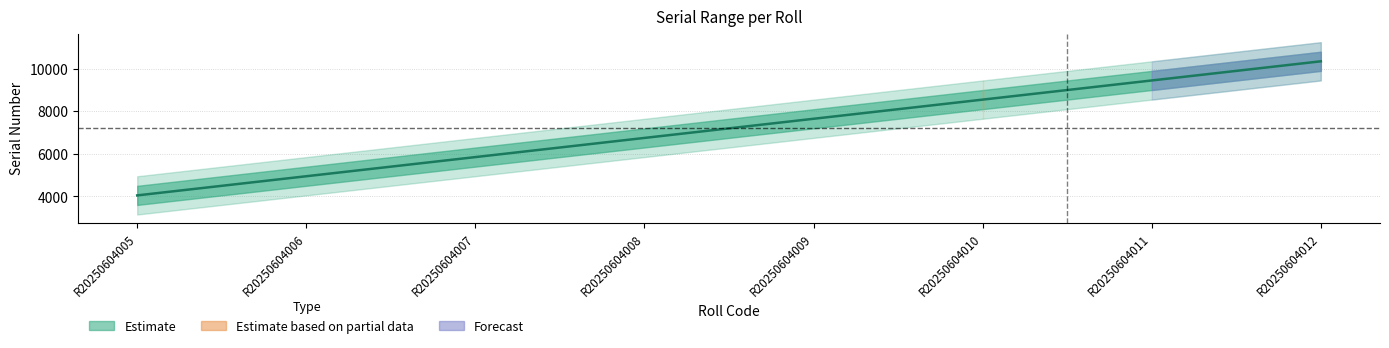

Is it true that the value at R20250604006 is 6676.6?

False